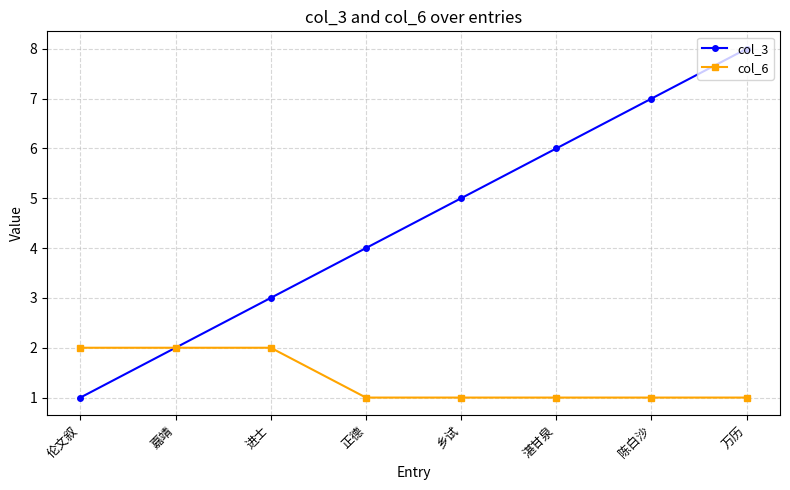

True or false: col_6 has a value of 1 at 陈白沙.

True